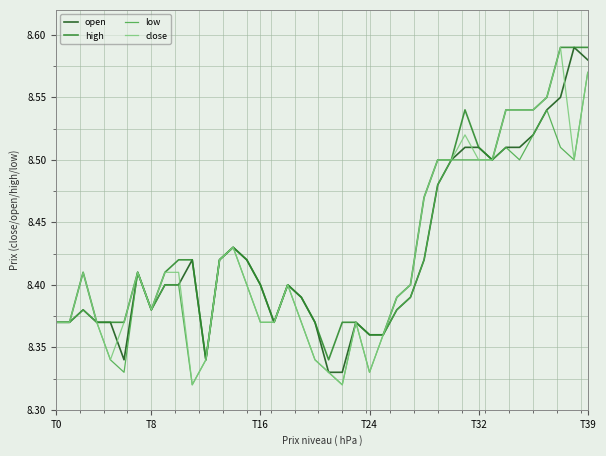

At which category is the sum across all series the highest?

T39